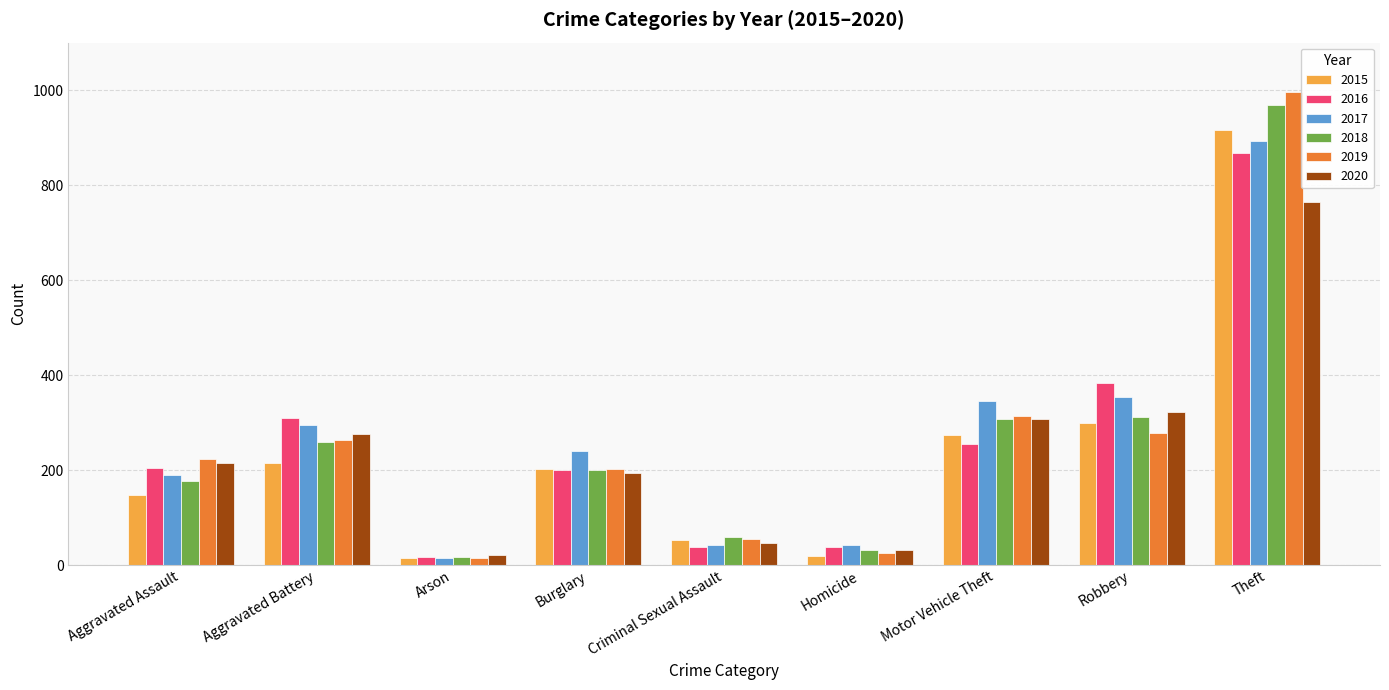

How many groups of bars are there?

9